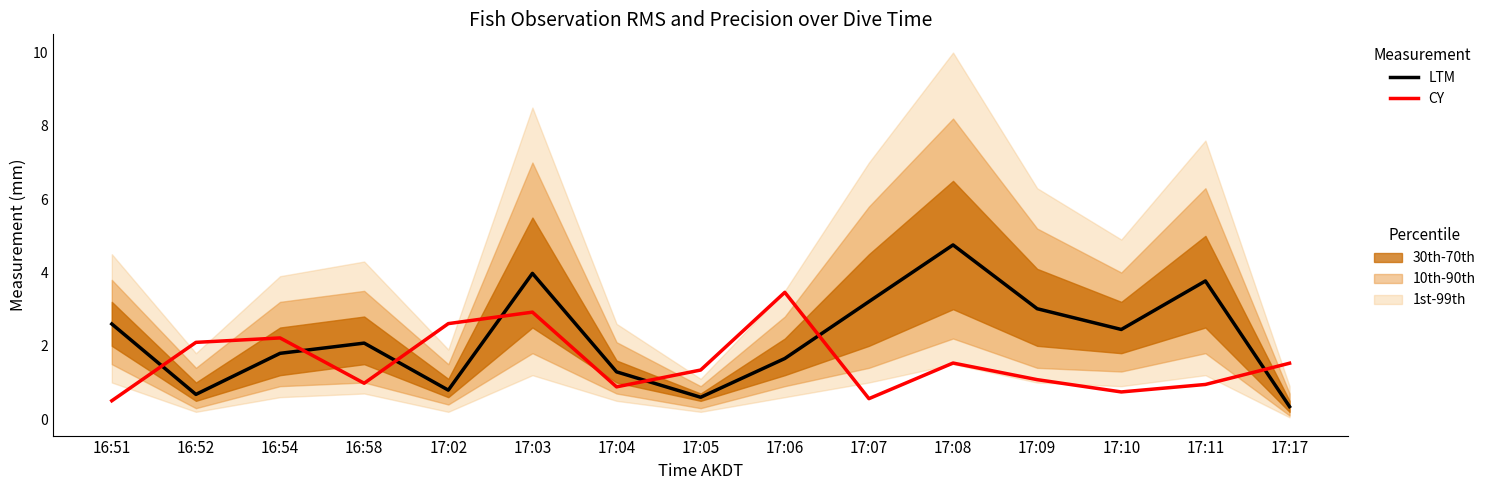

What is the approximate value of LTM at 17:04?

1.3